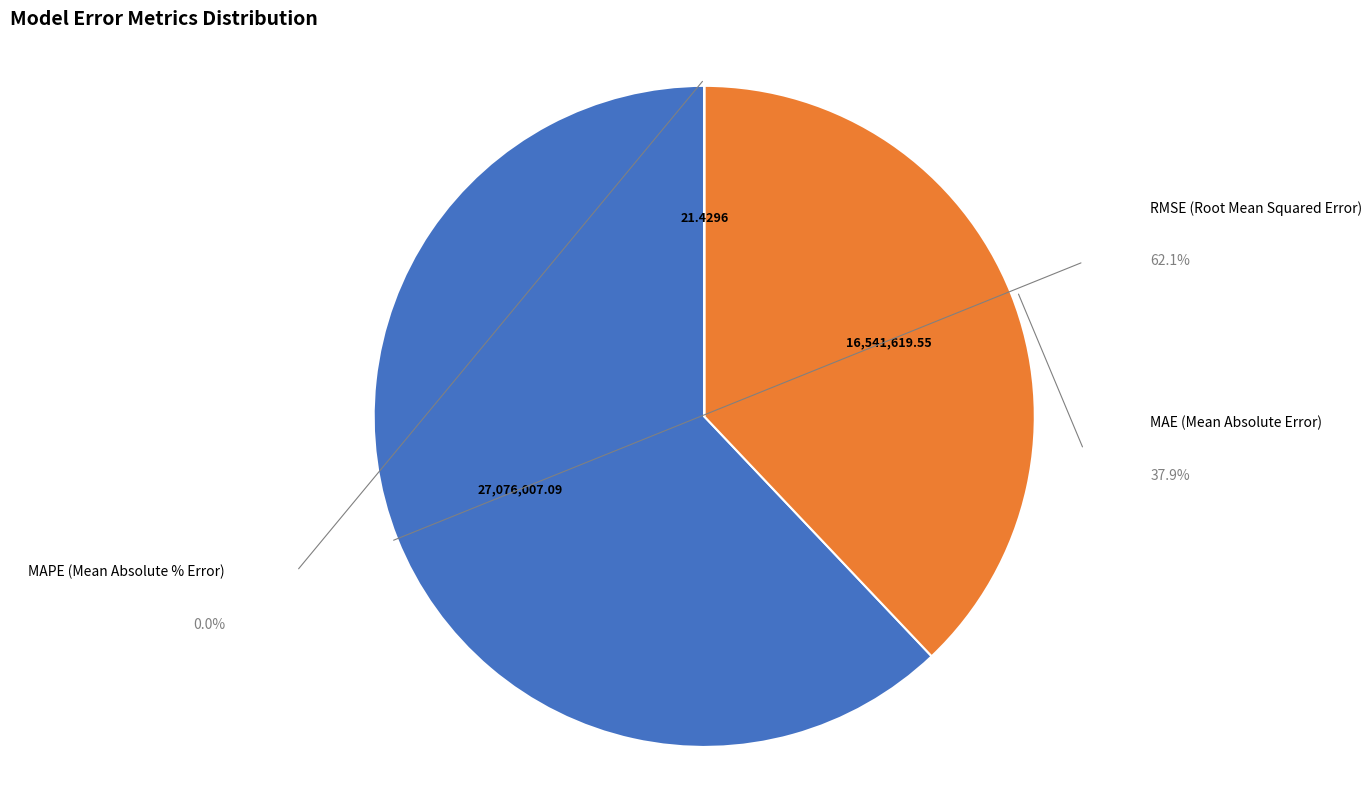

Is there any slice that represents more than half of the pie?

Yes